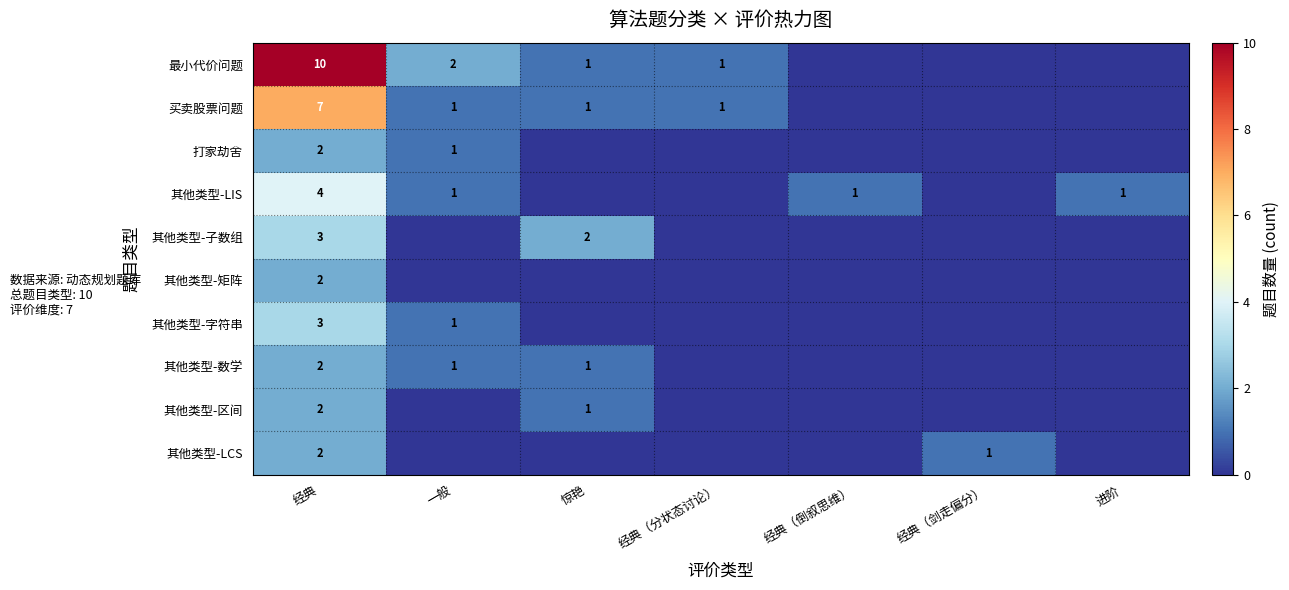

Is it true that 最小代价问题 equals 18 at 经典?

False